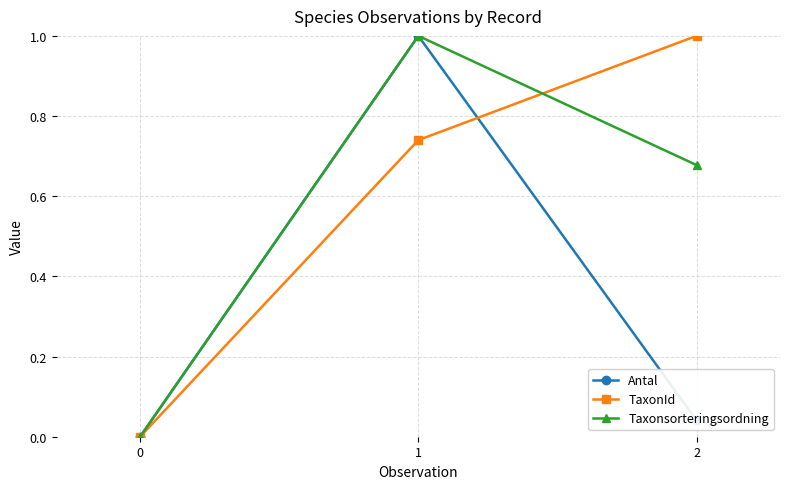

Is this an area chart (filled region under the line)?

No